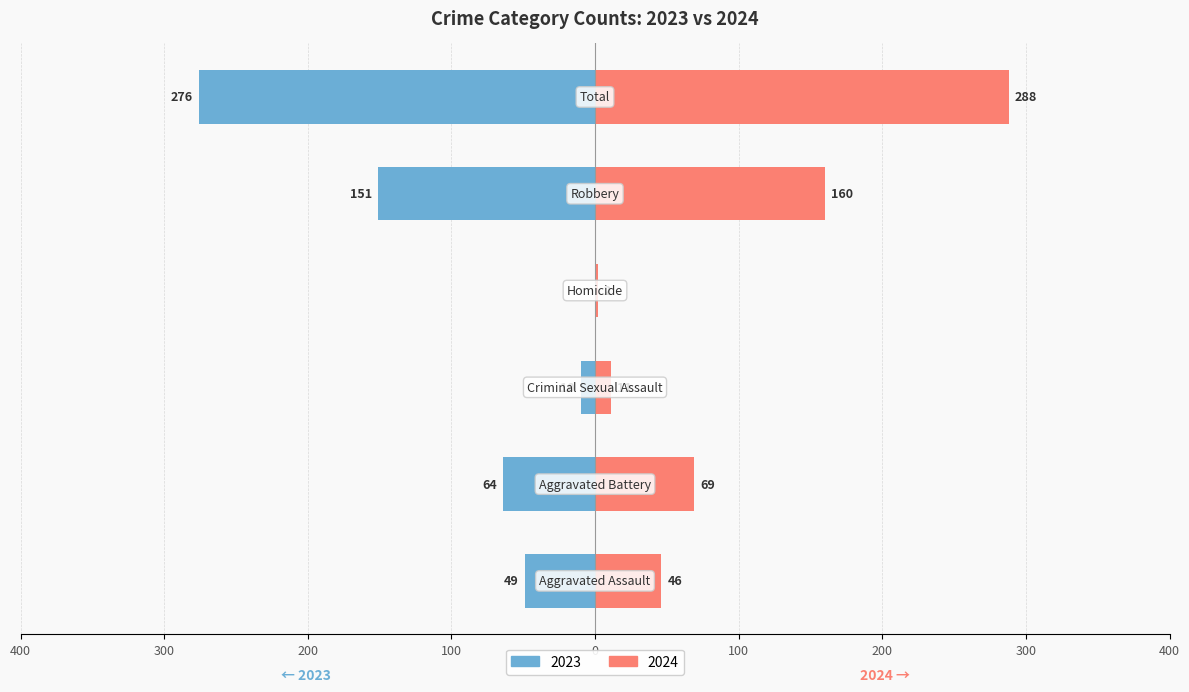

What are all the series names shown in the legend?

2023, 2024